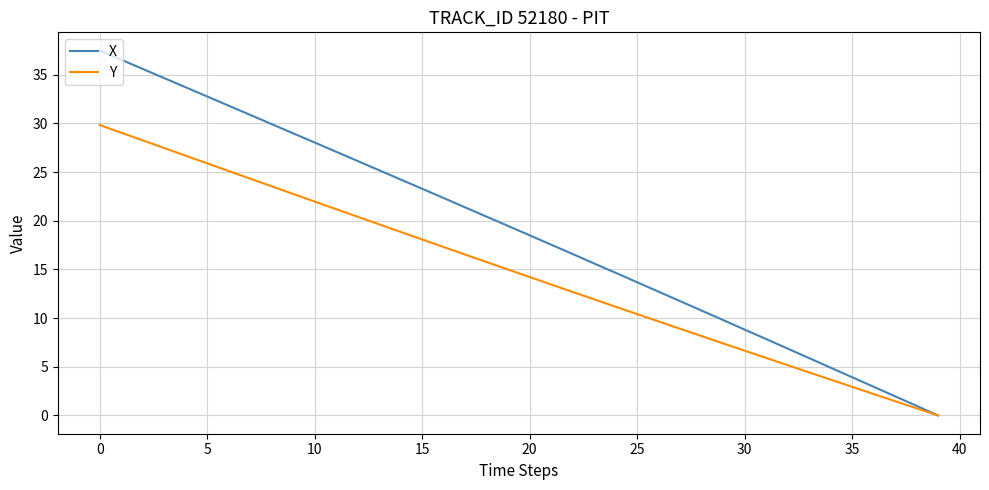

Which series has the largest total across all categories?

X